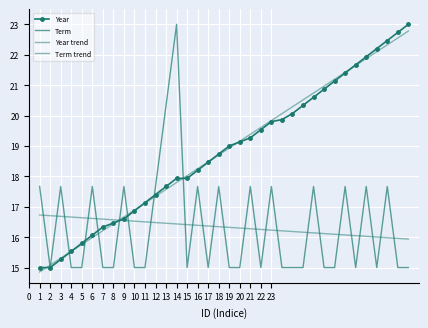

Which series has the largest range (max minus min)?

Year